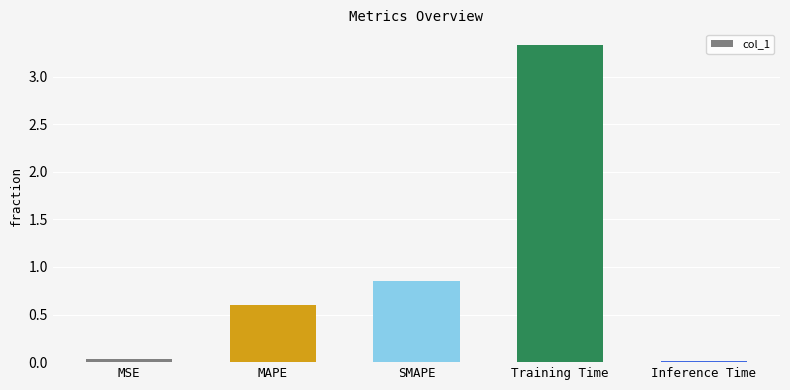

What is the difference between the maximum and minimum values?

3.3